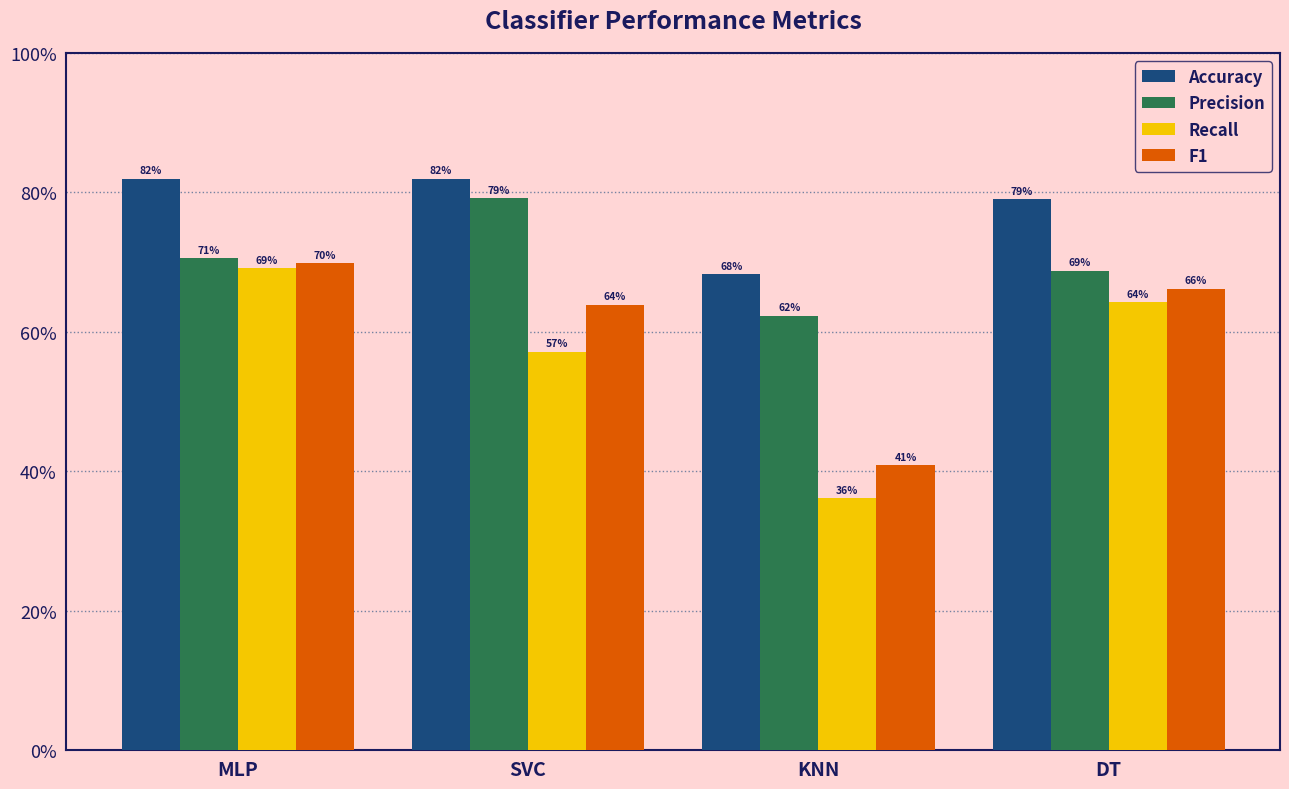

List the series in order of their overall mean, lowest first.

Recall, F1, Precision, Accuracy